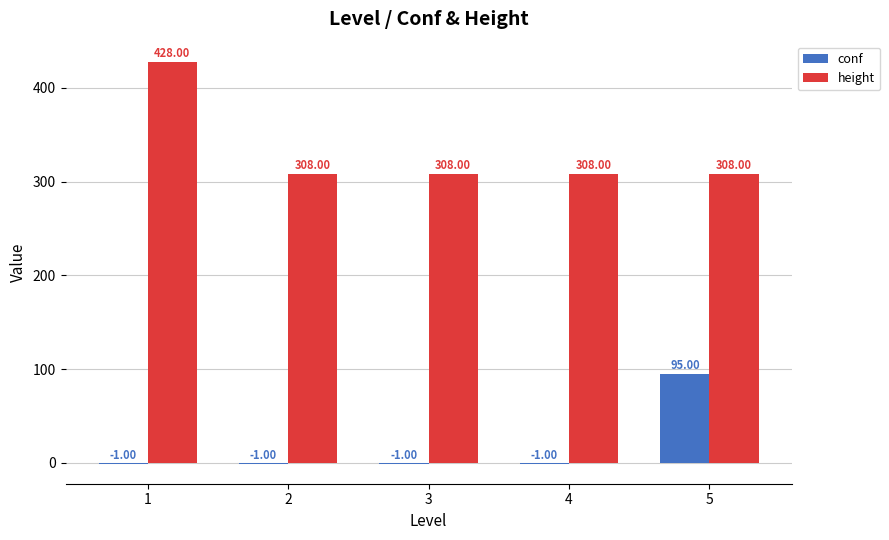

What is the sum of all height values?

1660